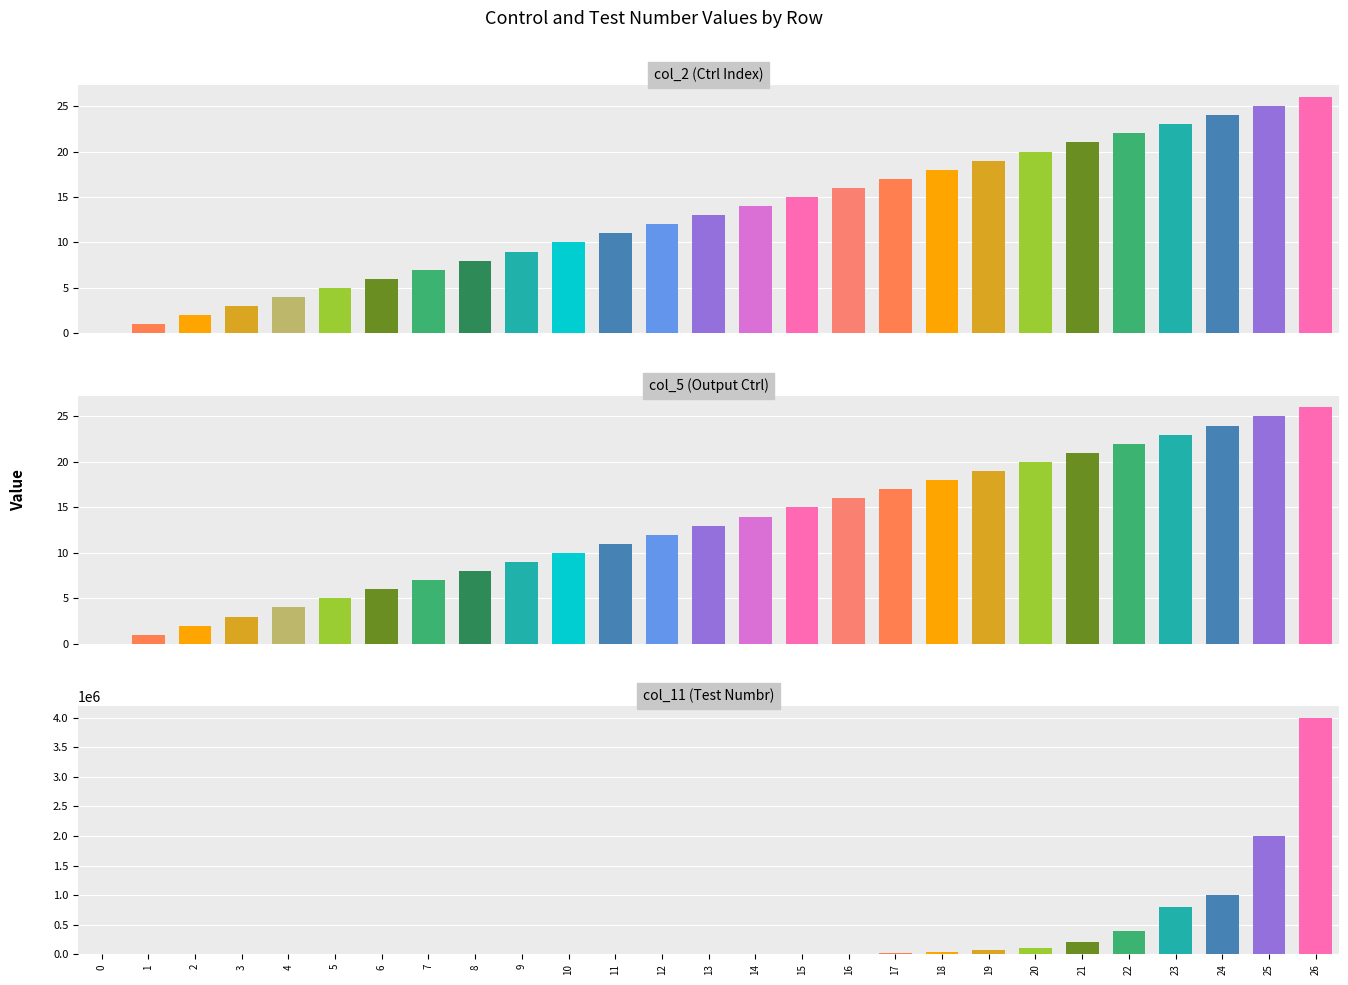

At which label is col_11 (Test Numbr) closest to 2000000?

25